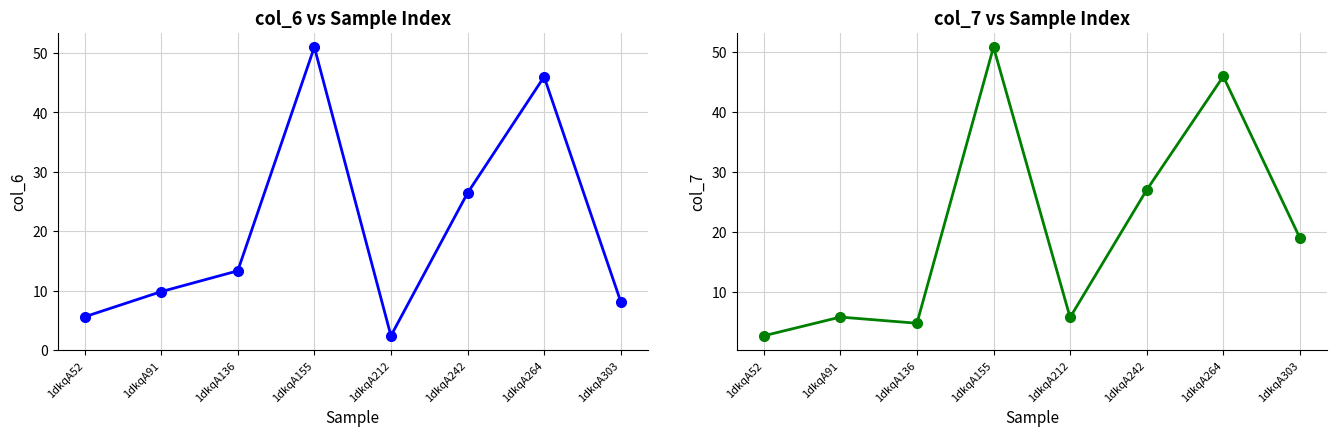

Does the chart have visible grid lines?

Yes